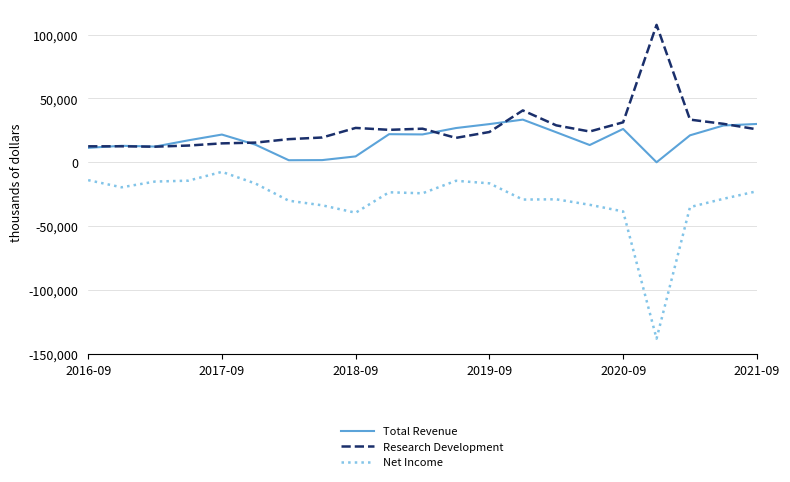

Rank the series by their average value, from highest to lowest.

Research Development, Total Revenue, Net Income